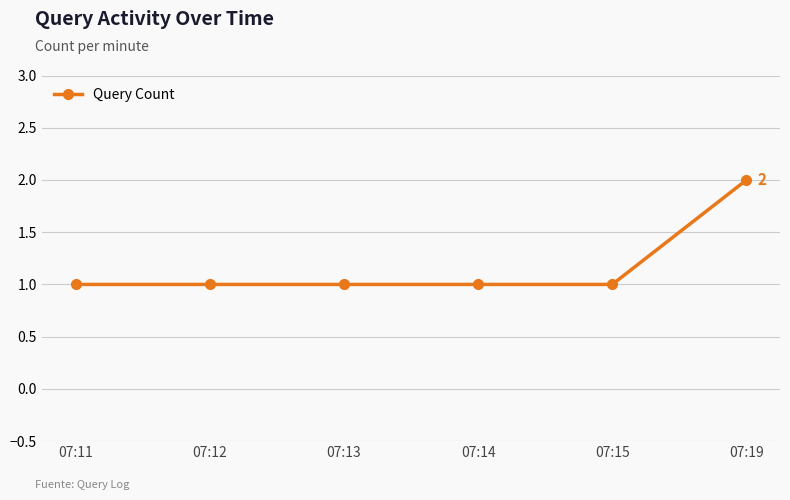

Reading right to left, list all the values displayed in this chart.

07:19=2	07:15=1	07:14=1	07:13=1	07:12=1	07:11=1